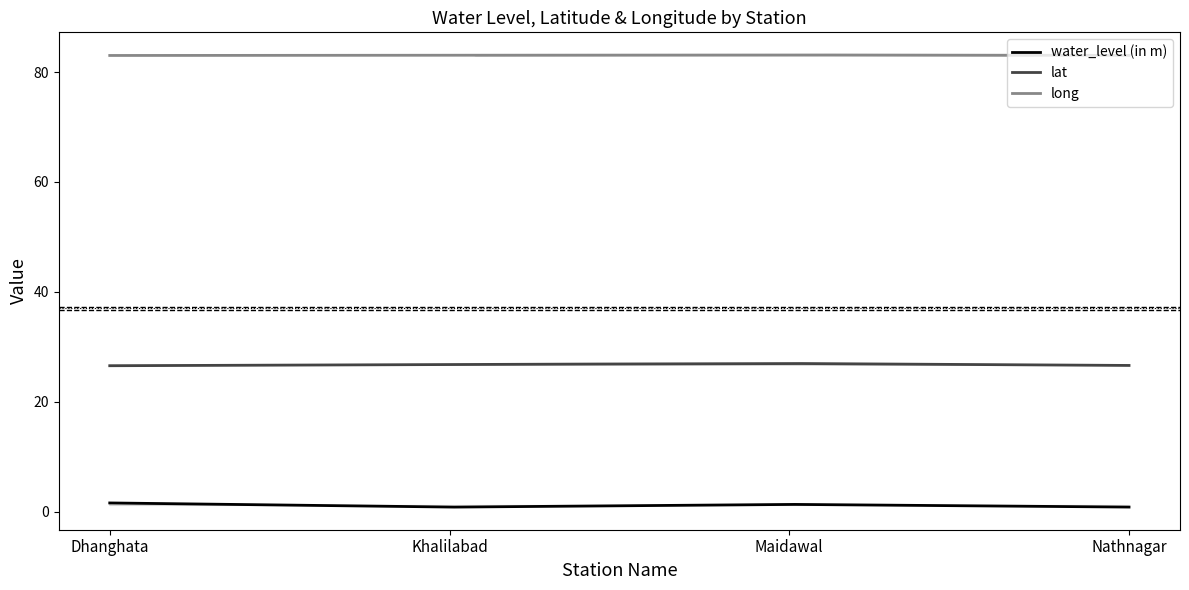

Between Khalilabad and Nathnagar, which series saw the biggest shift?

lat